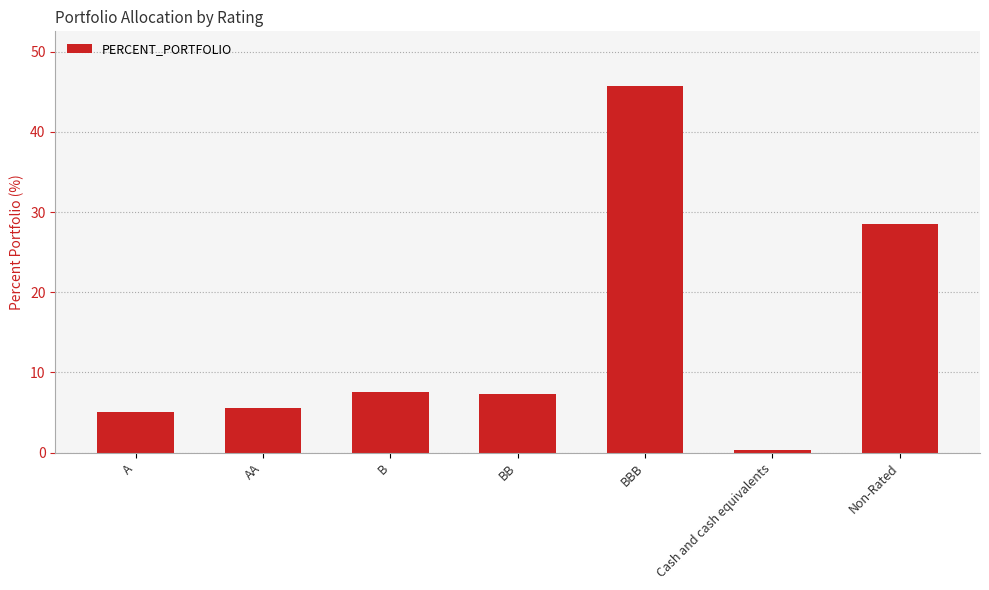

What is the greatest value displayed?

45.7